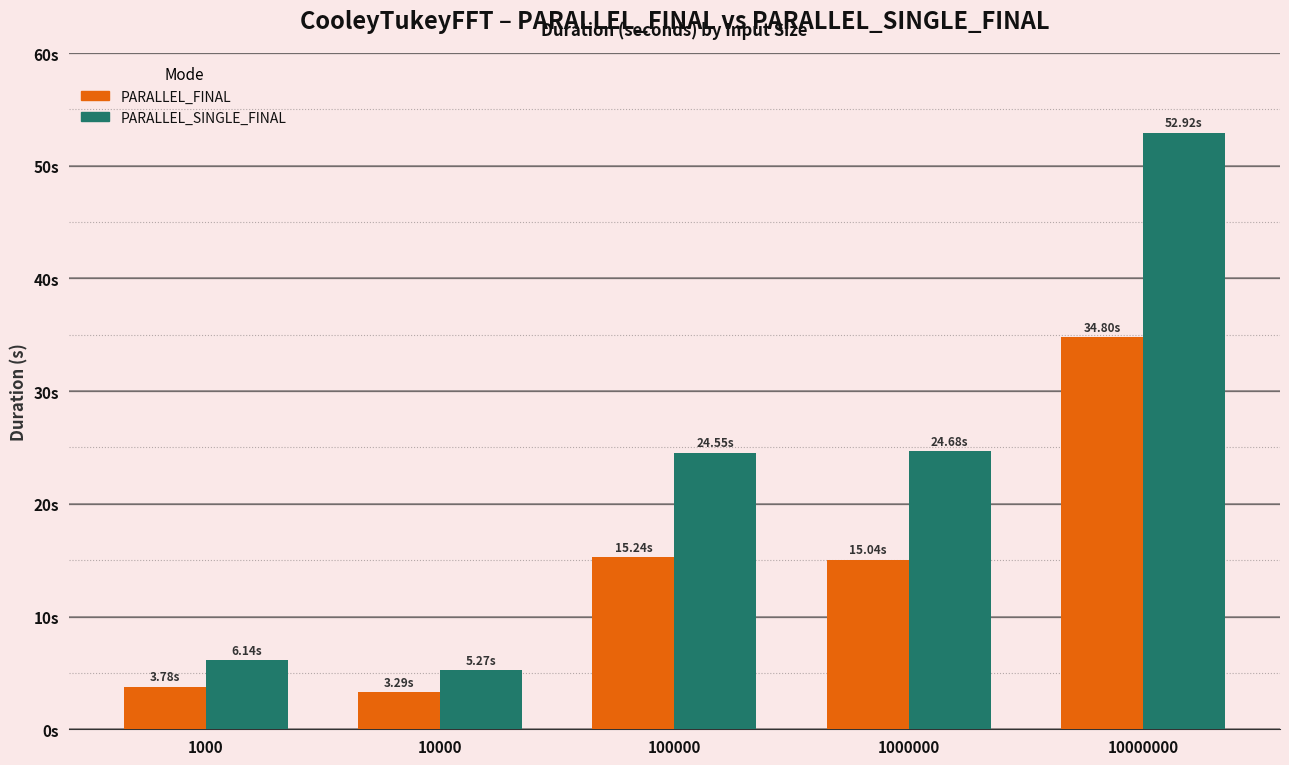

What are all the series names shown in the legend?

PARALLEL_FINAL, PARALLEL_SINGLE_FINAL